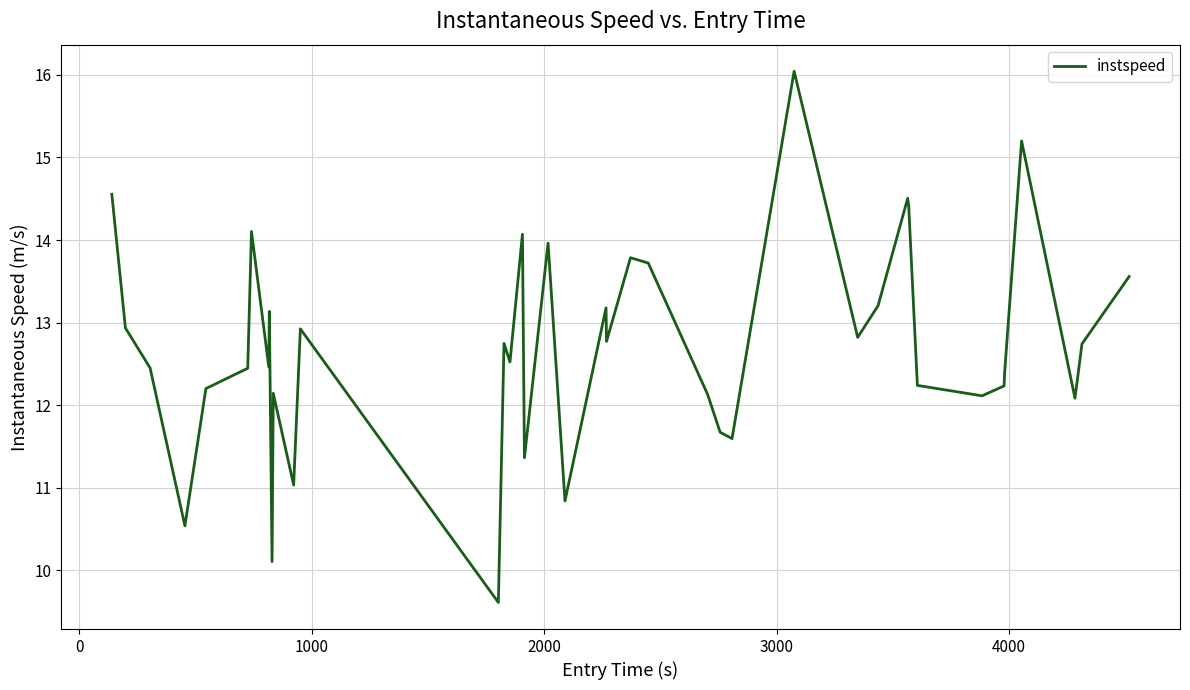

What is the minimum value shown in the chart?

9.6